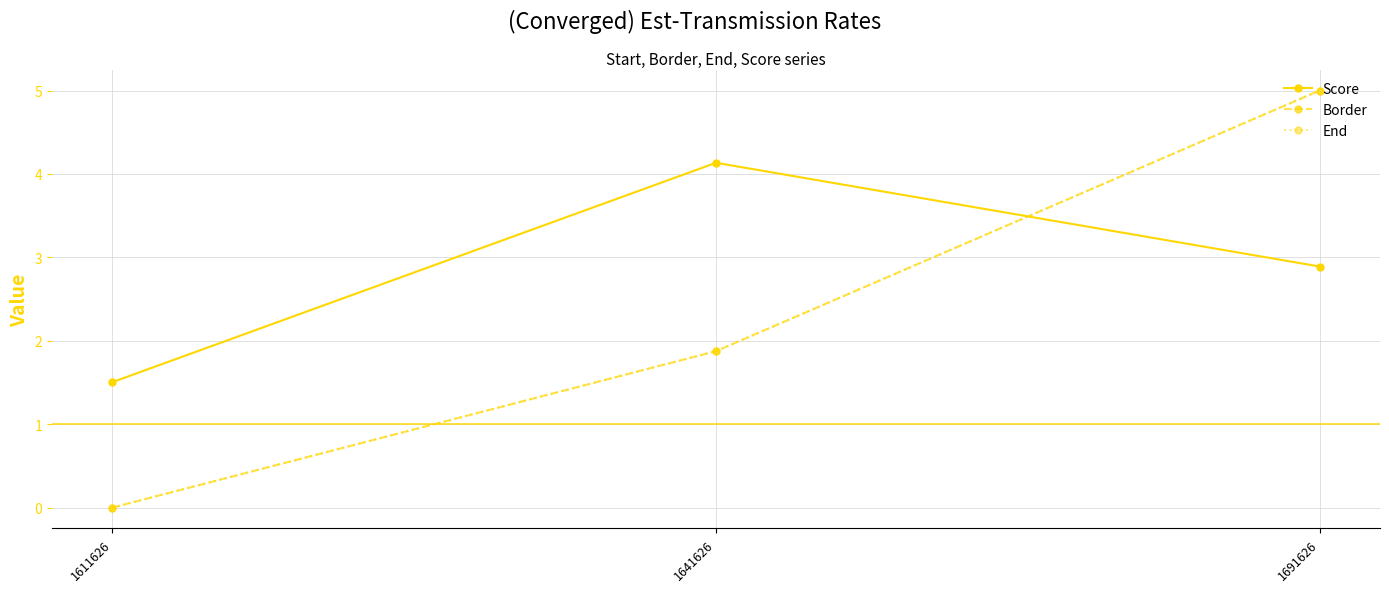

Reading left to right, list all the values displayed in this chart.

Score: 1.5	4.1	2.9
Border: 0.0	1.9	5.0
End: 0.0	1.9	5.0